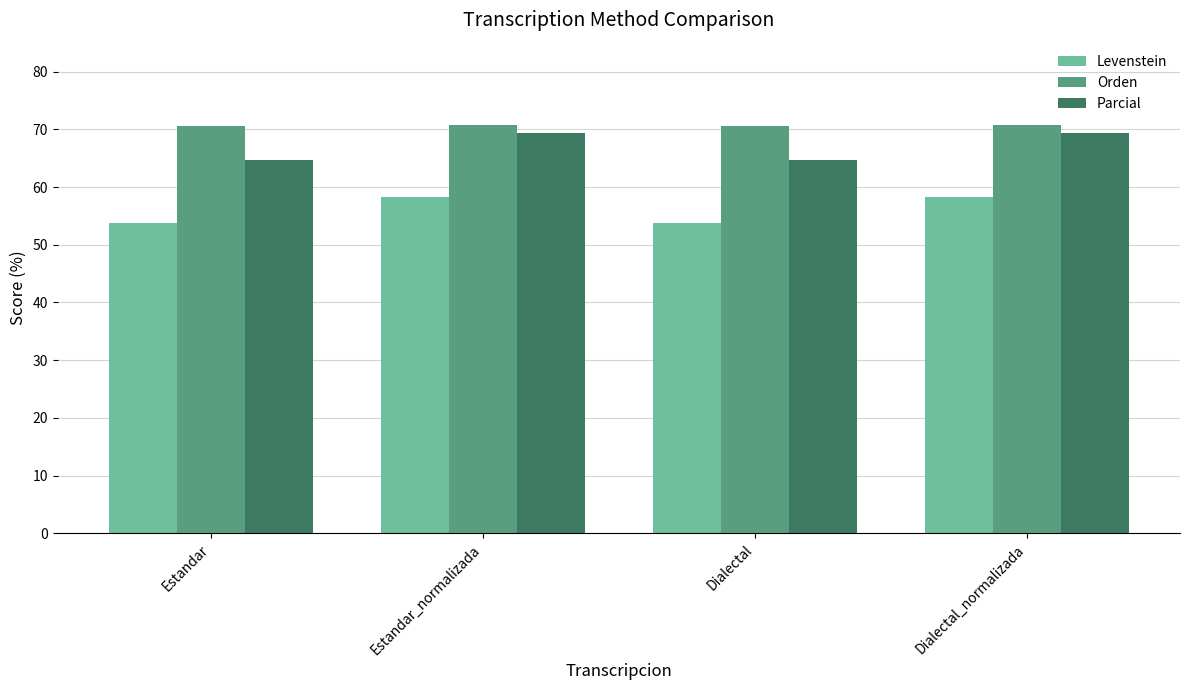

What is the average value of the Levenstein series?

56.0